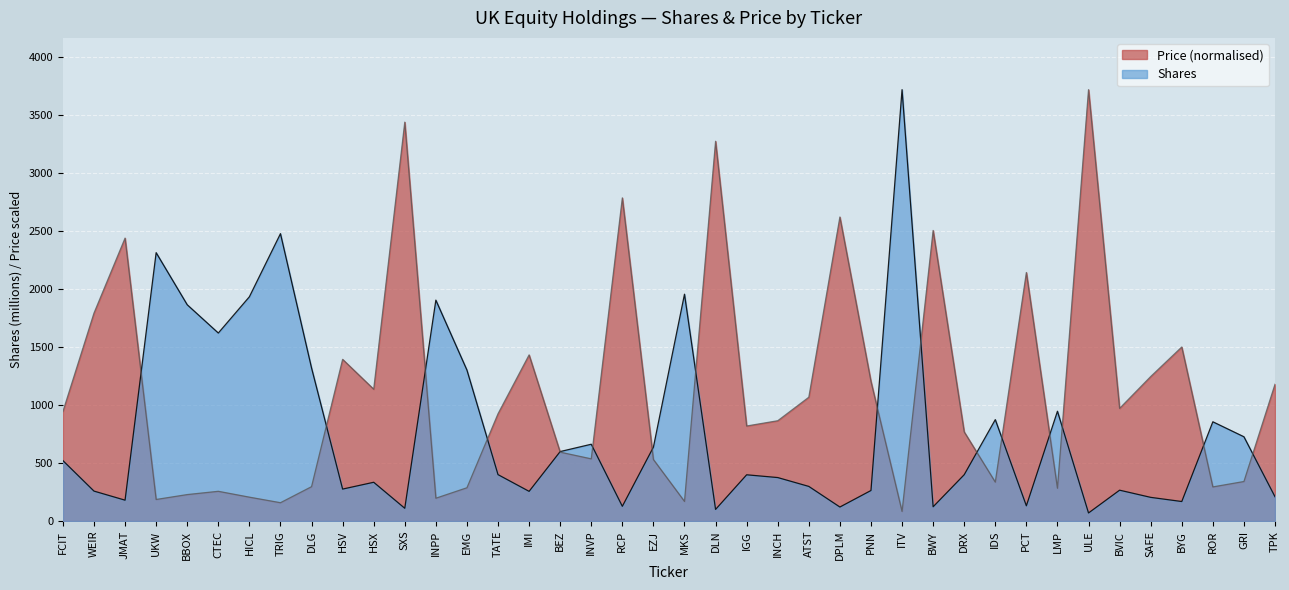

Which series has the largest total across all categories?

Price (normalised)